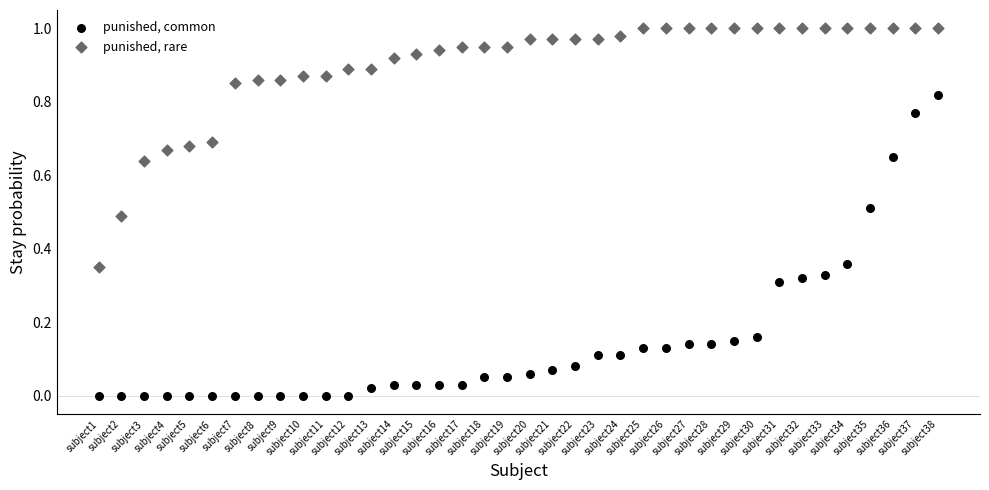

Which series reaches the maximum Y coordinate?

punished, rare